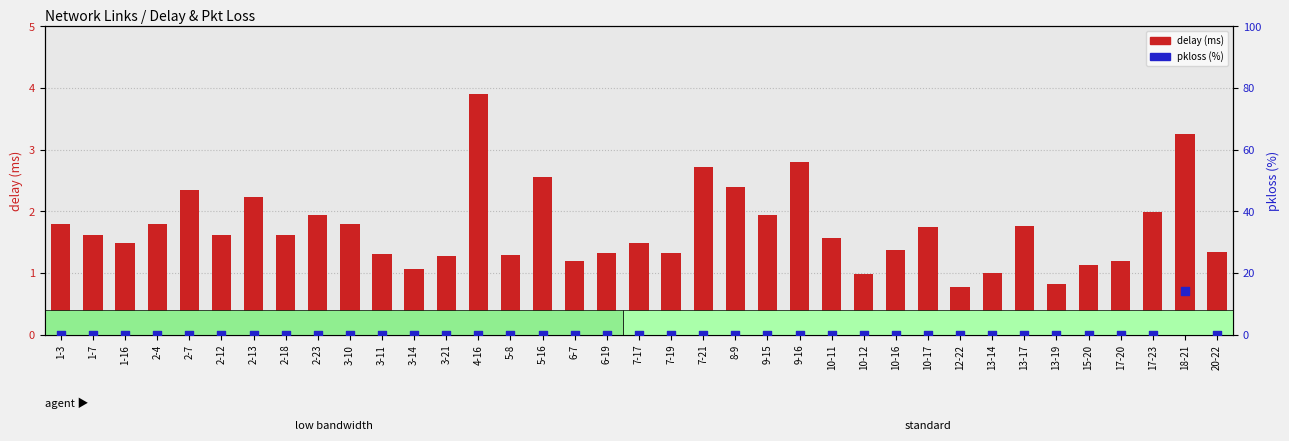

Which series contains the highest Y value?

pkloss (%)